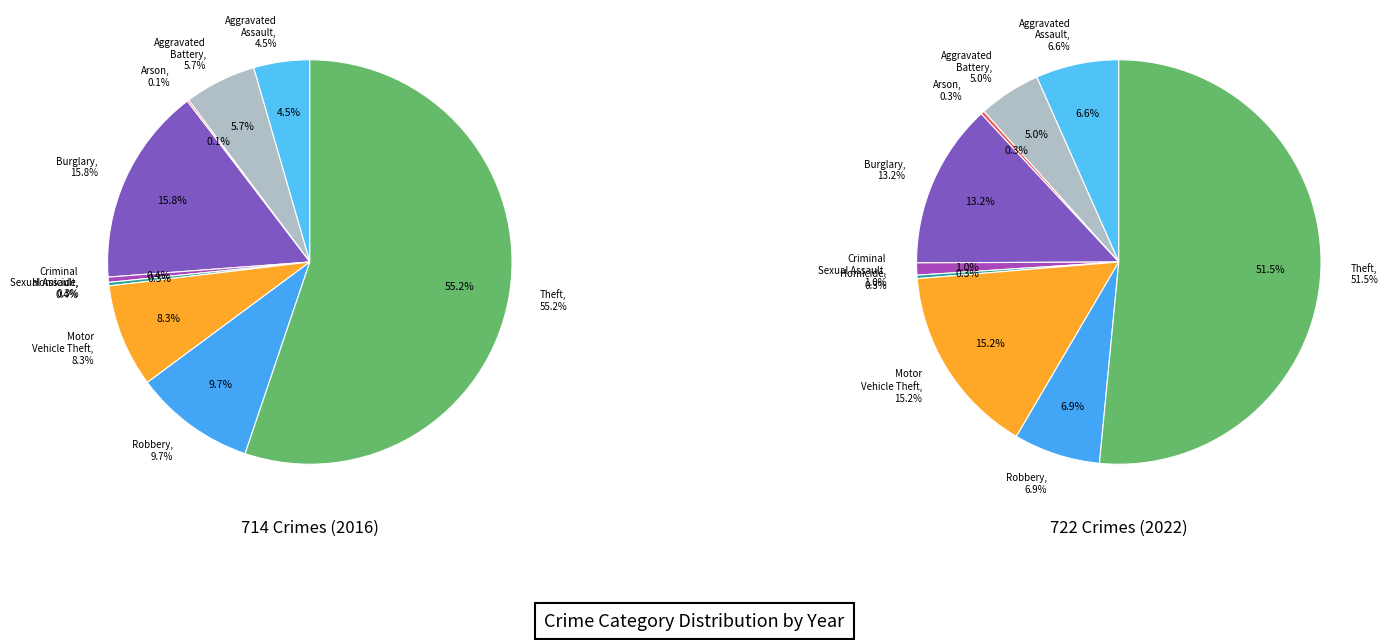

Count the number of slices in the pie.

9